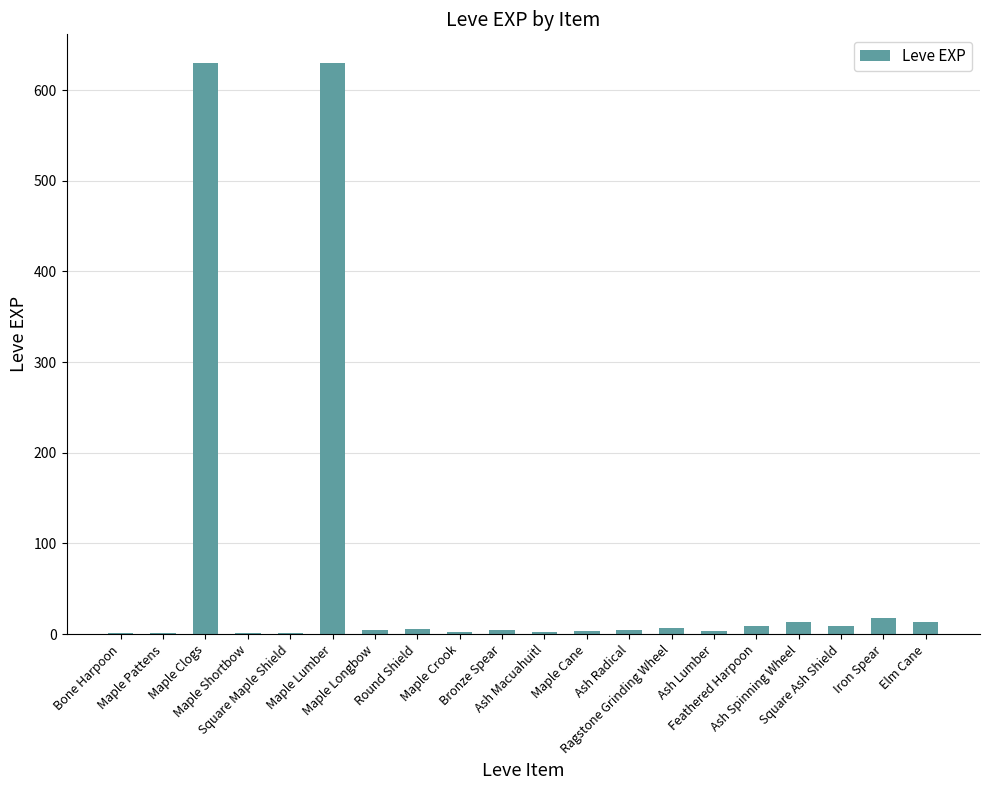

What is the greatest value displayed?

630